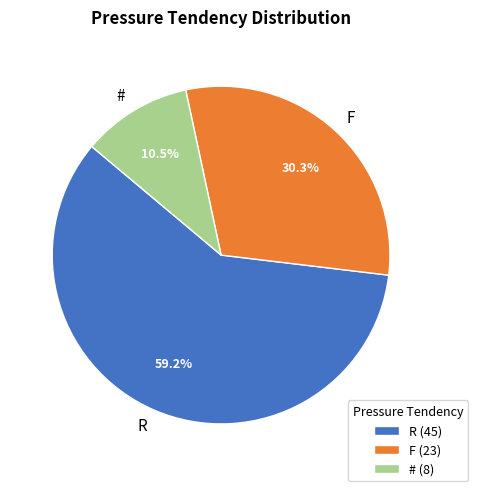

What is the ratio of the value at # to the value at F?

0.3